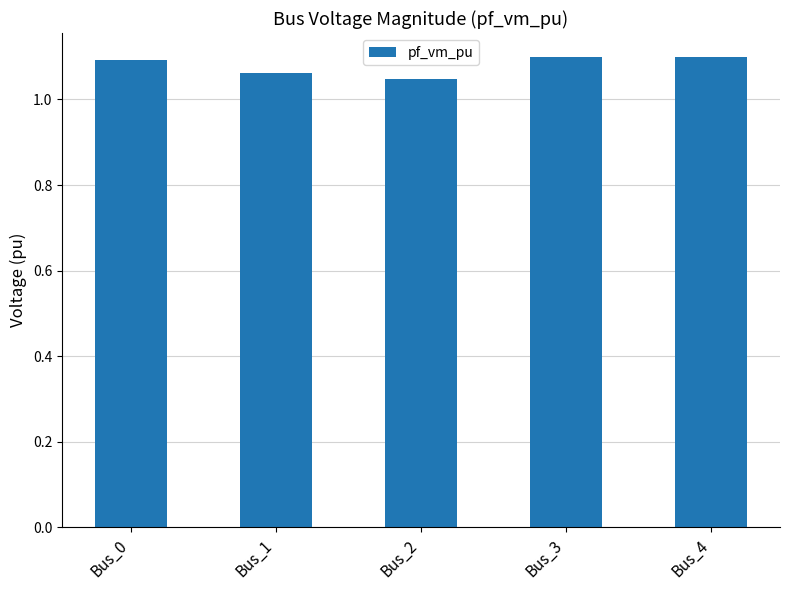

The value at Bus_1 is 1.1. True or false?

True